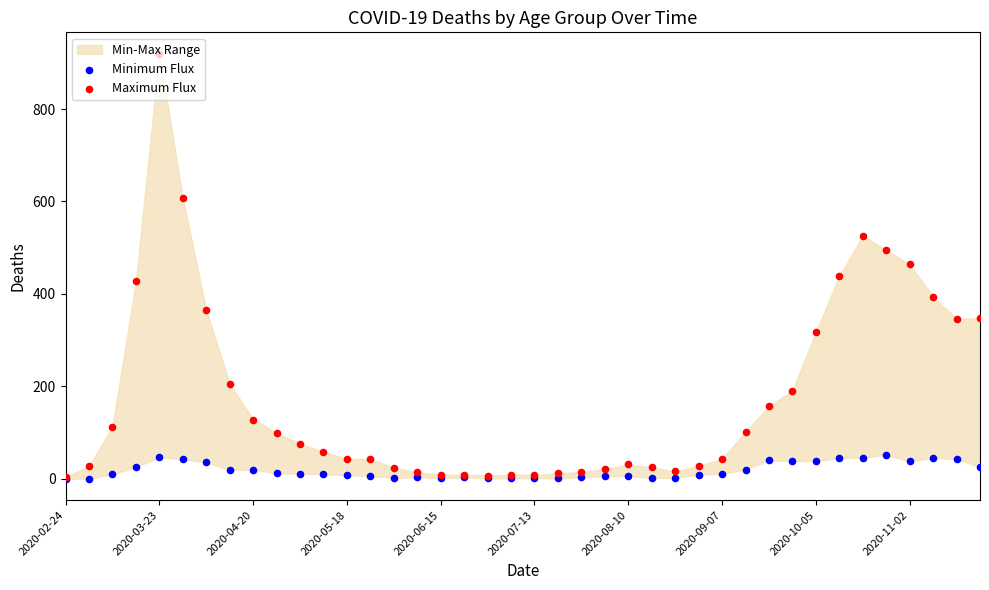

Which series has the largest Y range (max minus min)?

Maximum Flux